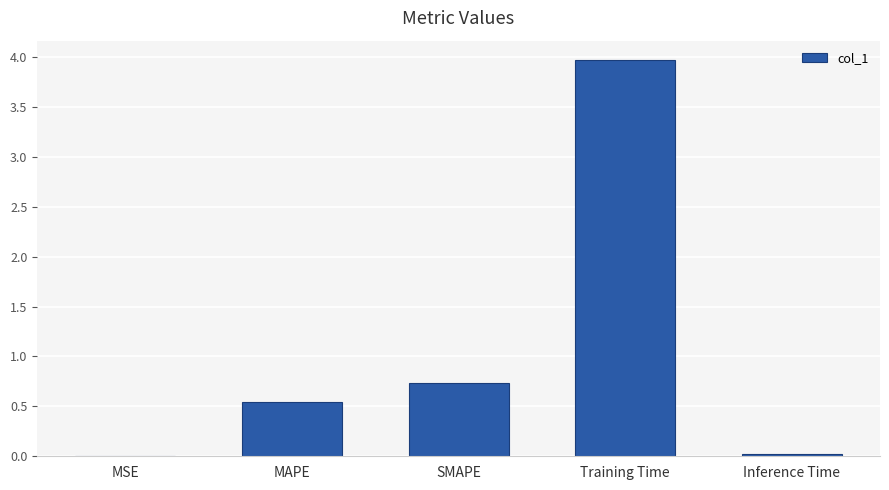

Where is the data nearest to the value 1?

SMAPE